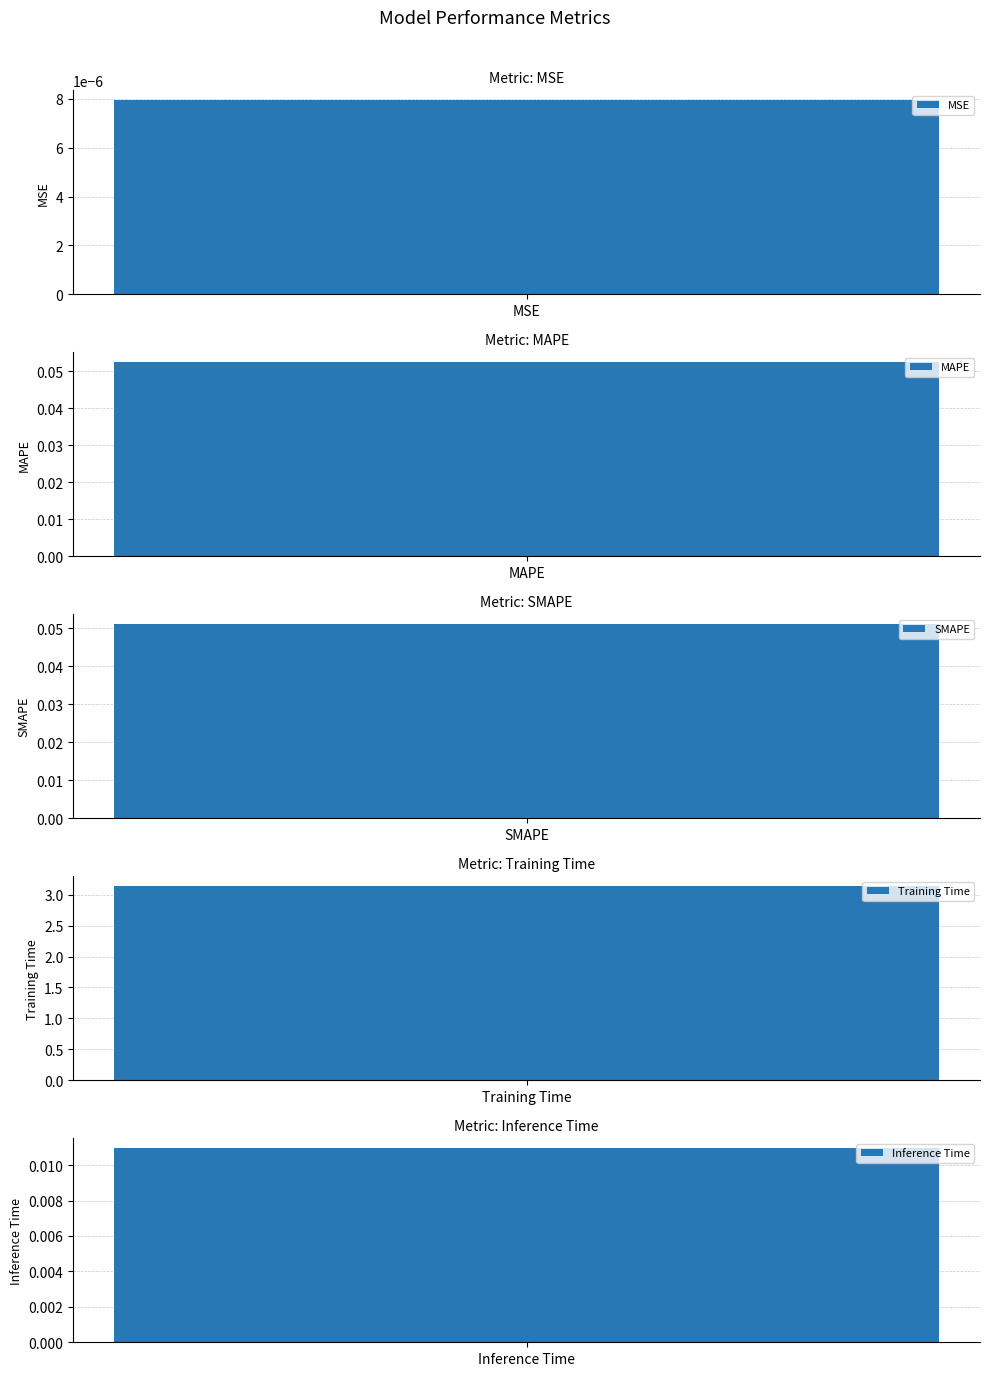

Where is the data nearest to the value 1?

MAPE